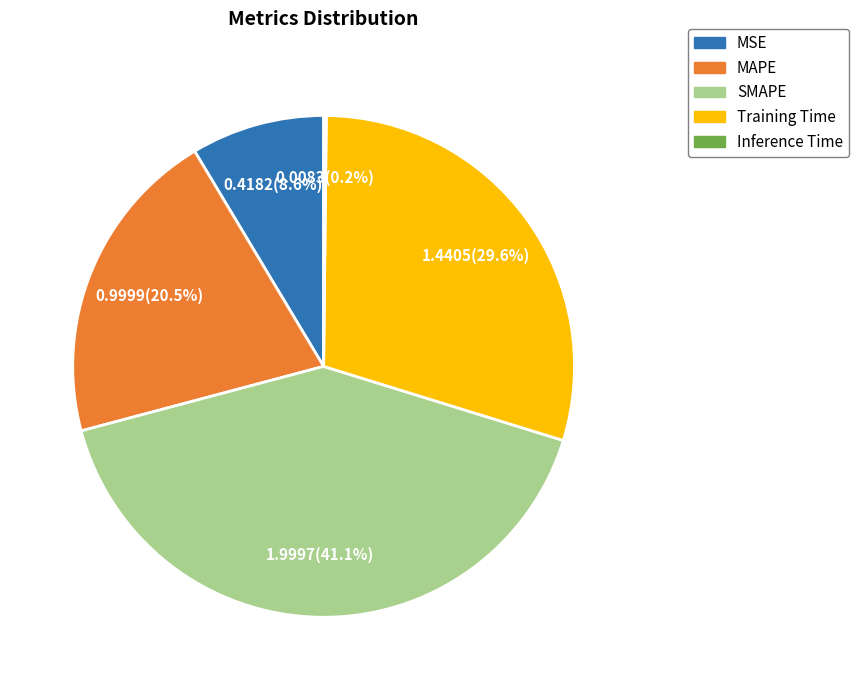

To the nearest percent, what is the average slice percentage?

20%